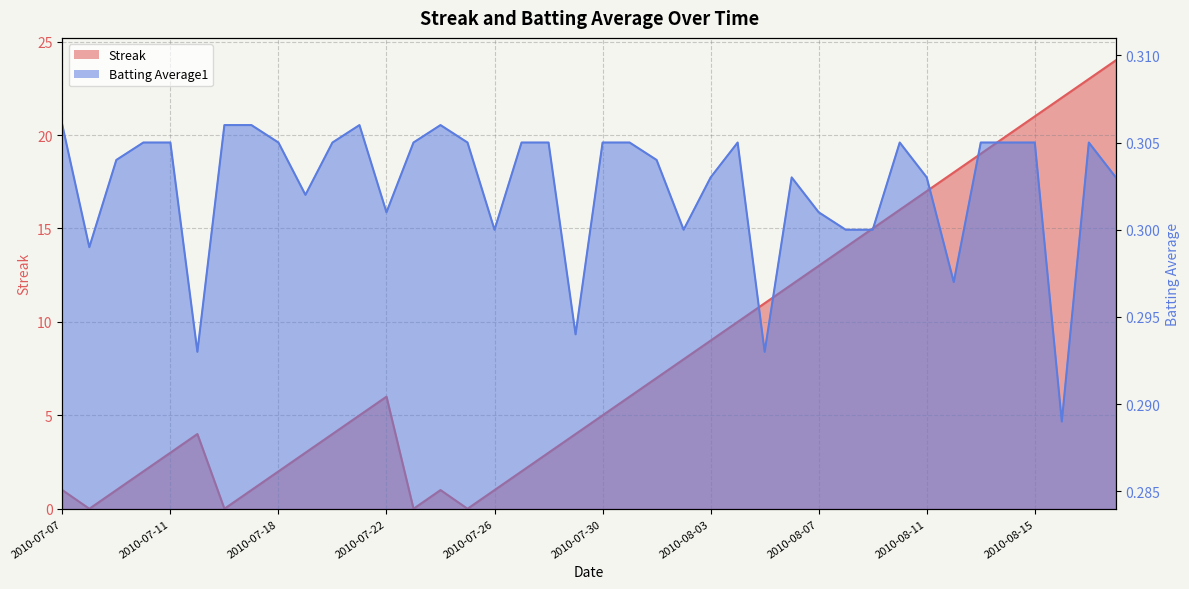

True or false: Streak has a value of 4.3 at 2010-08-01.

False